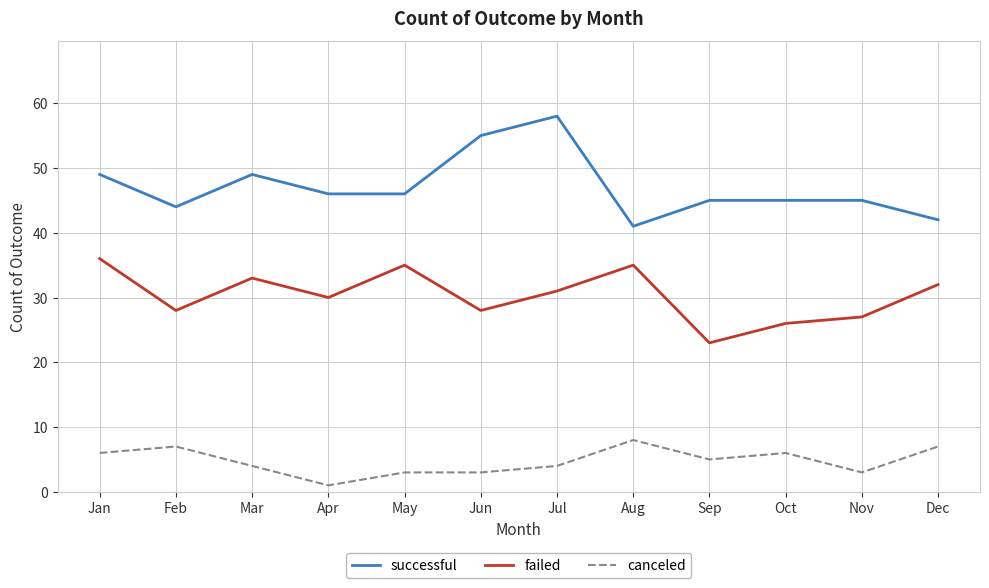

Reading right to left, transcribe all the data shown in this chart.

successful: Dec=42	Nov=45	Oct=45	Sep=45	Aug=41	Jul=58	Jun=55	May=46	Apr=46	Mar=49	Feb=44	Jan=49
failed: Dec=32	Nov=27	Oct=26	Sep=23	Aug=35	Jul=31	Jun=28	May=35	Apr=30	Mar=33	Feb=28	Jan=36
canceled: Dec=7	Nov=3	Oct=6	Sep=5	Aug=8	Jul=4	Jun=3	May=3	Apr=1	Mar=4	Feb=7	Jan=6